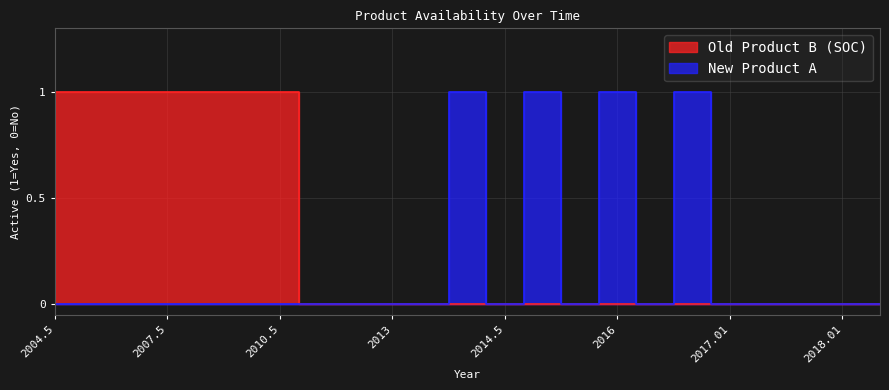

What is the label of the 21st point from the right?

2006.5